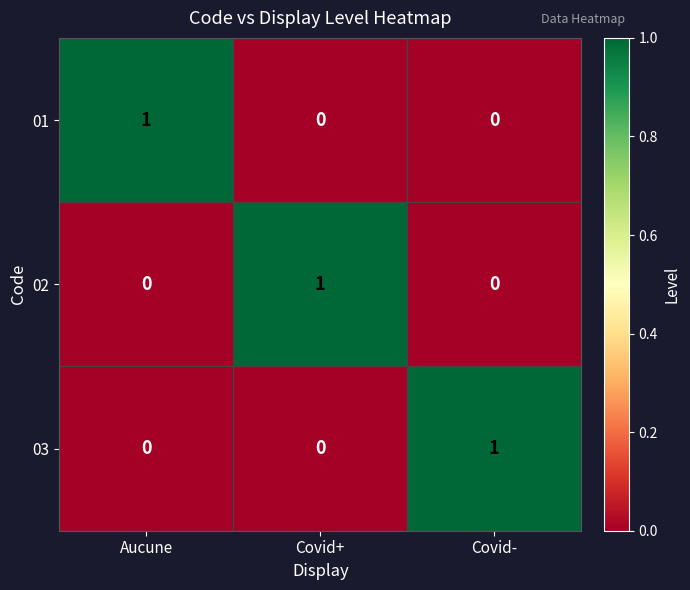

How many 01 values are between 0 and 1?

3